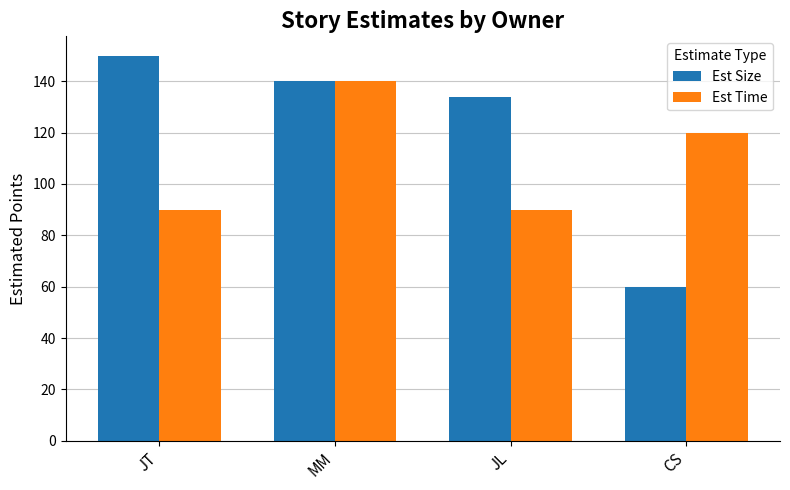

What is the difference between the maximum and minimum values in the Est Size series?

90